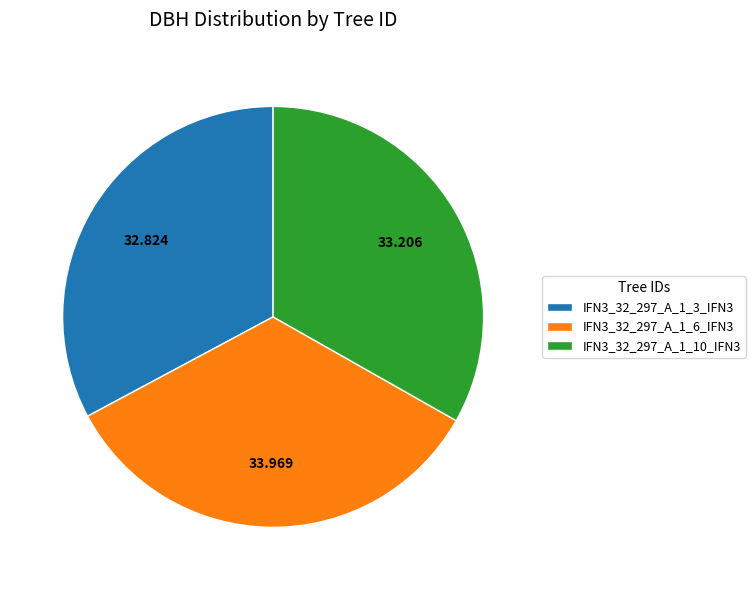

Does IFN3_32_297_A_1_6_IFN3 account for over 50% of the chart?

No